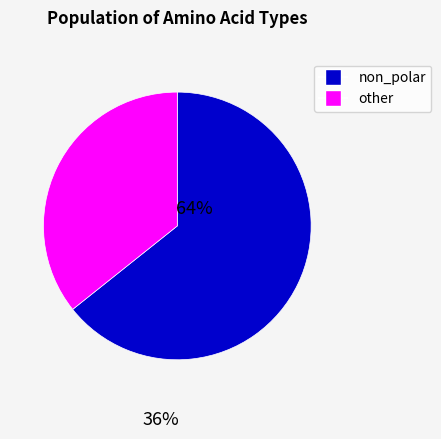

Does any single category account for the majority?

Yes